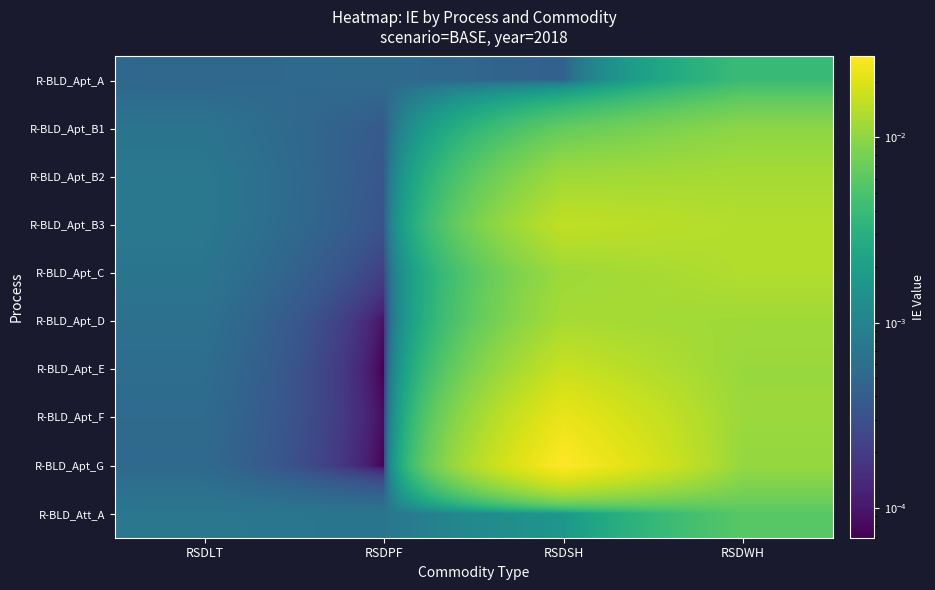

How many series are shown in this chart?

10